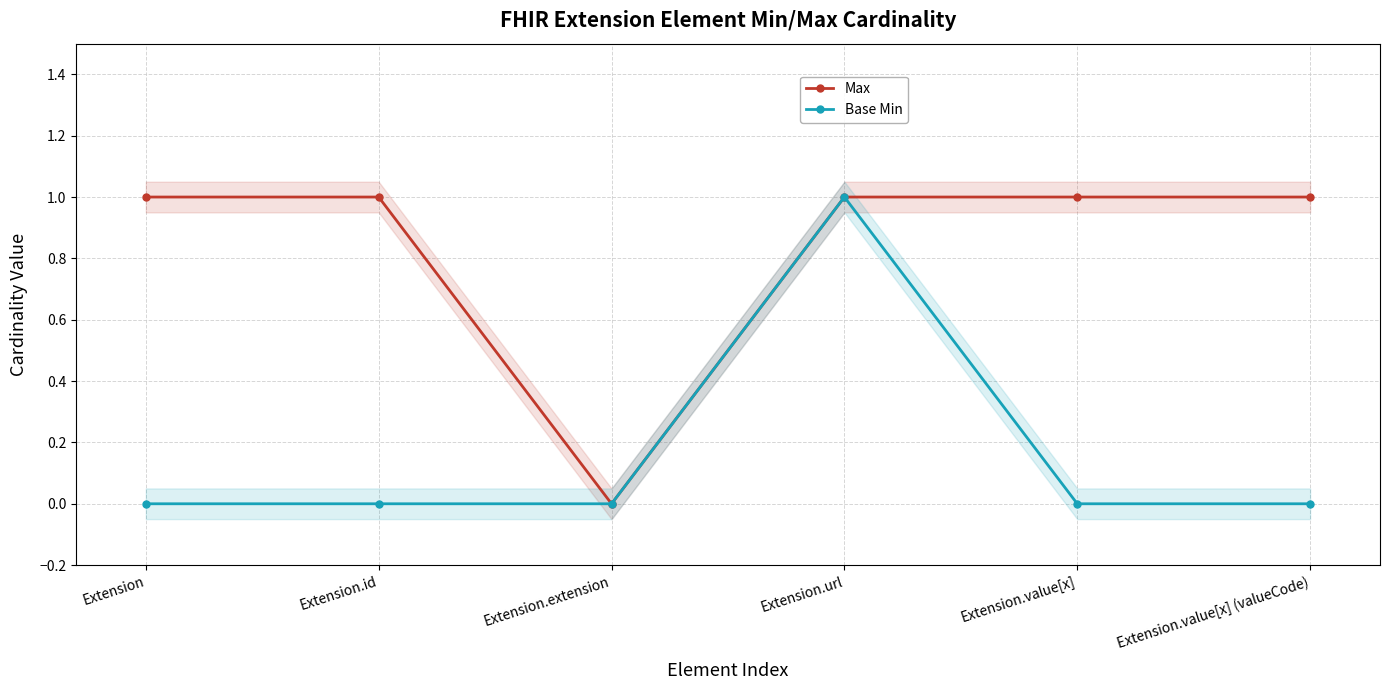

What are all the series names shown in the legend?

Max, Base Min